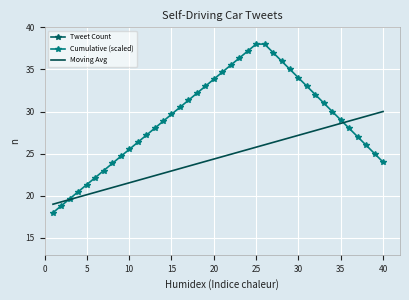

Rank the series by their average value, from highest to lowest.

Cumulative (scaled), Moving Avg, Tweet Count